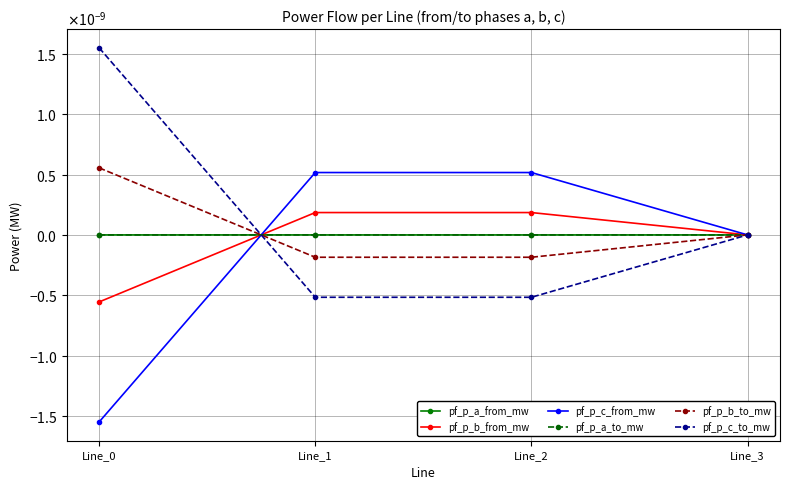

Rank the series at Line_2 from highest to lowest value.

pf_p_c_from_mw, pf_p_b_from_mw, pf_p_a_to_mw, pf_p_a_from_mw, pf_p_b_to_mw, pf_p_c_to_mw